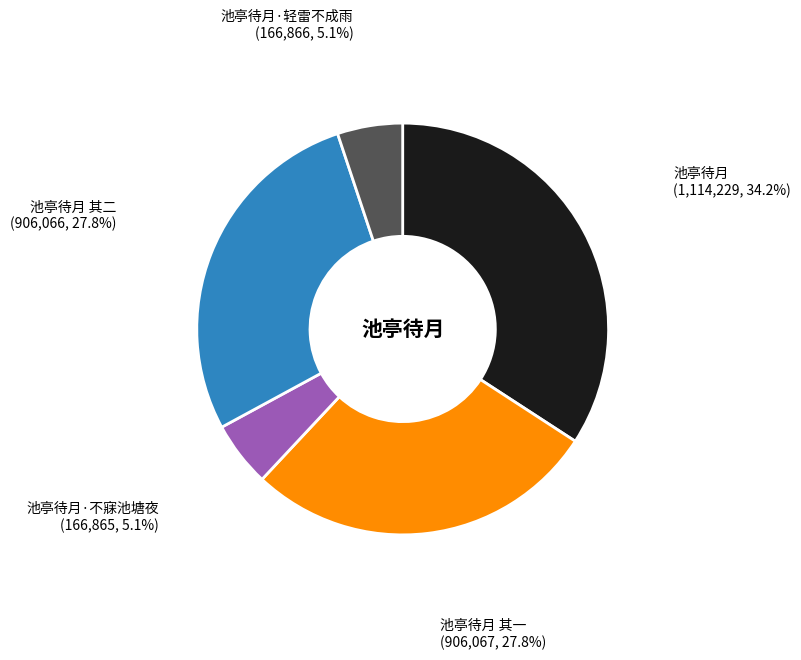

The 池亭待月·不寐池塘夜 slice represents 1% of the pie. True or false?

False